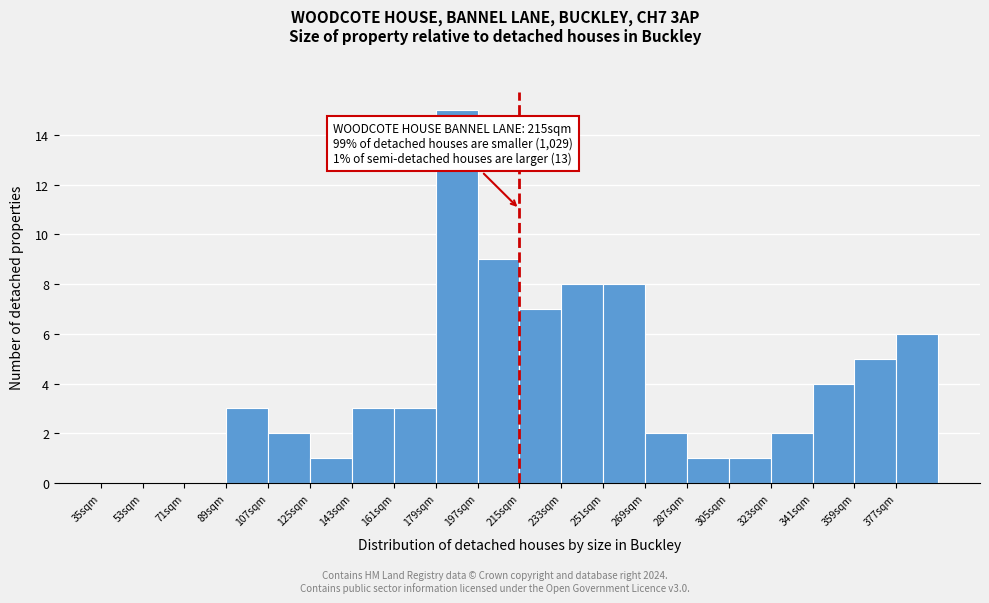

Over which range of the x-axis is the bar tallest?

179 to 197